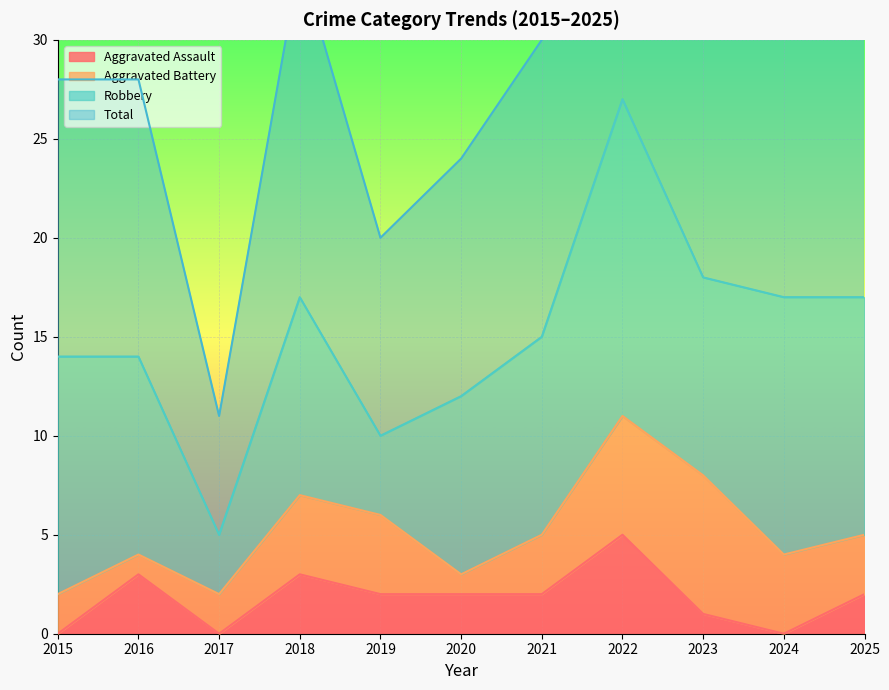

Between 2020 and 2023, which series saw the biggest shift?

Total